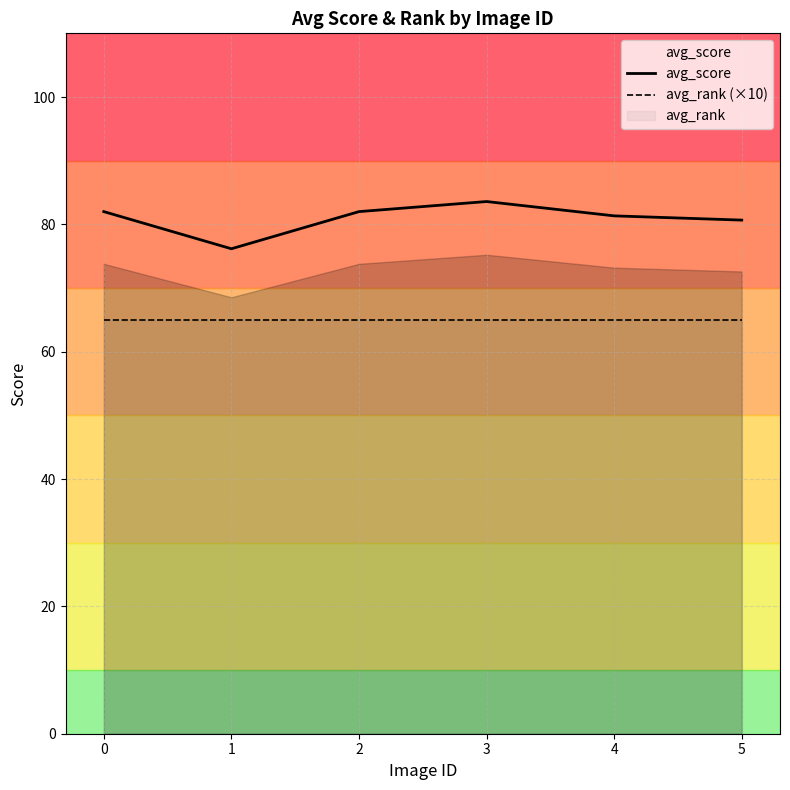

The value of avg_score at 5 is 80.7. True or false?

True